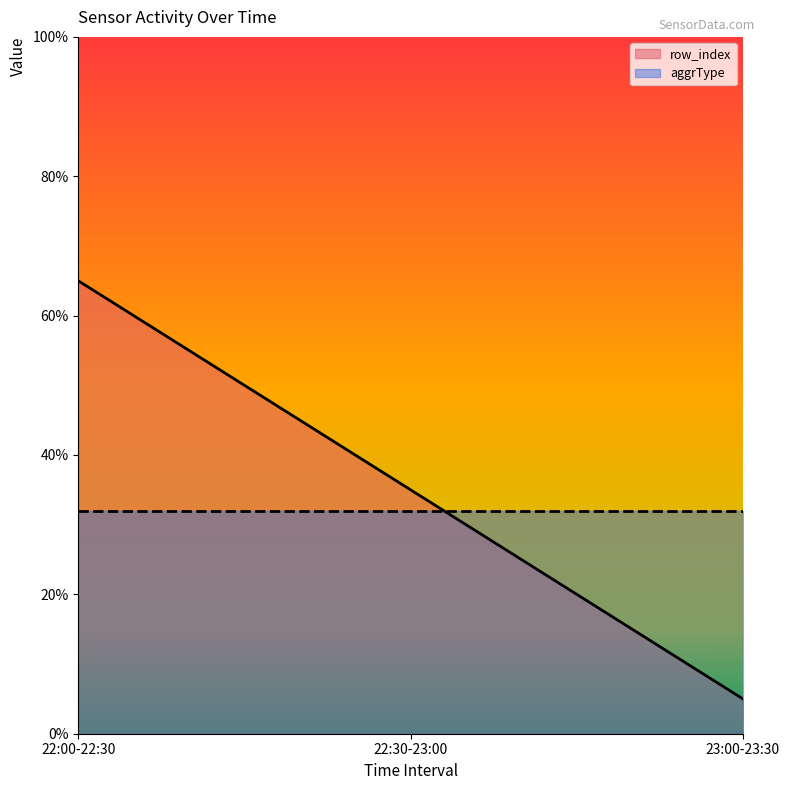

At which category does the chart reach its minimum across all series?

23:00-23:30